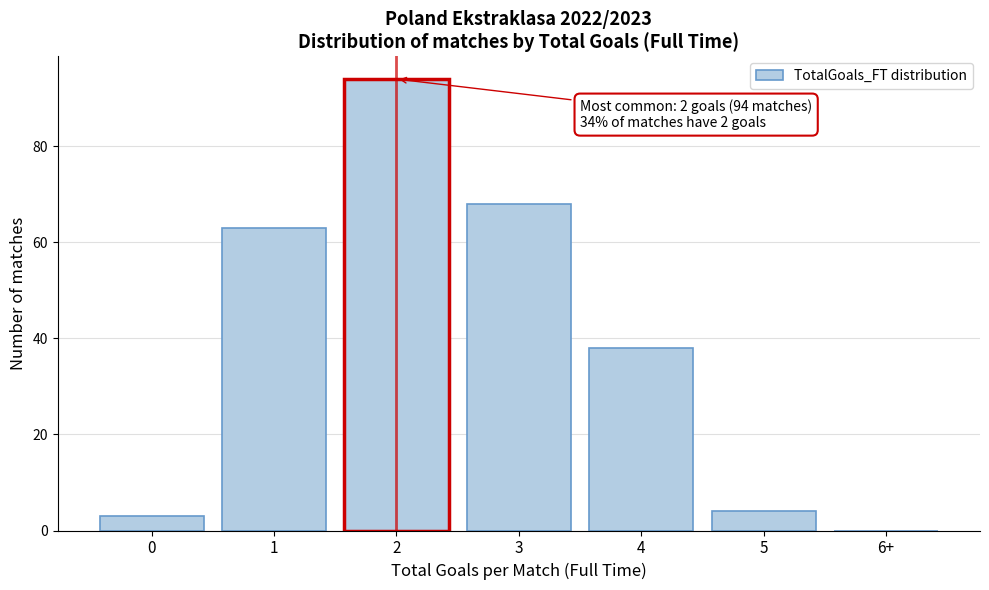

Reading left to right, what are all the values shown in this chart?

0=3	1=63	2=94	3=68	4=38	5=4	6+=0